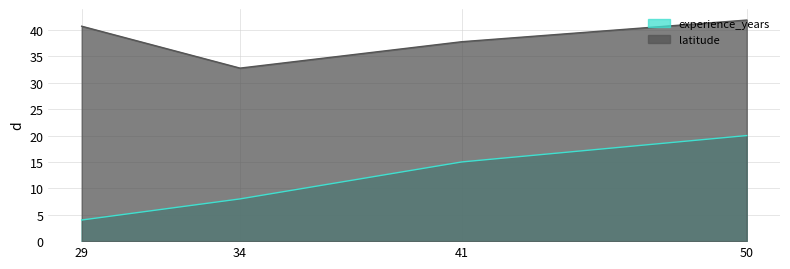

What is the sum of the latitude values at 34 and 50?

74.7